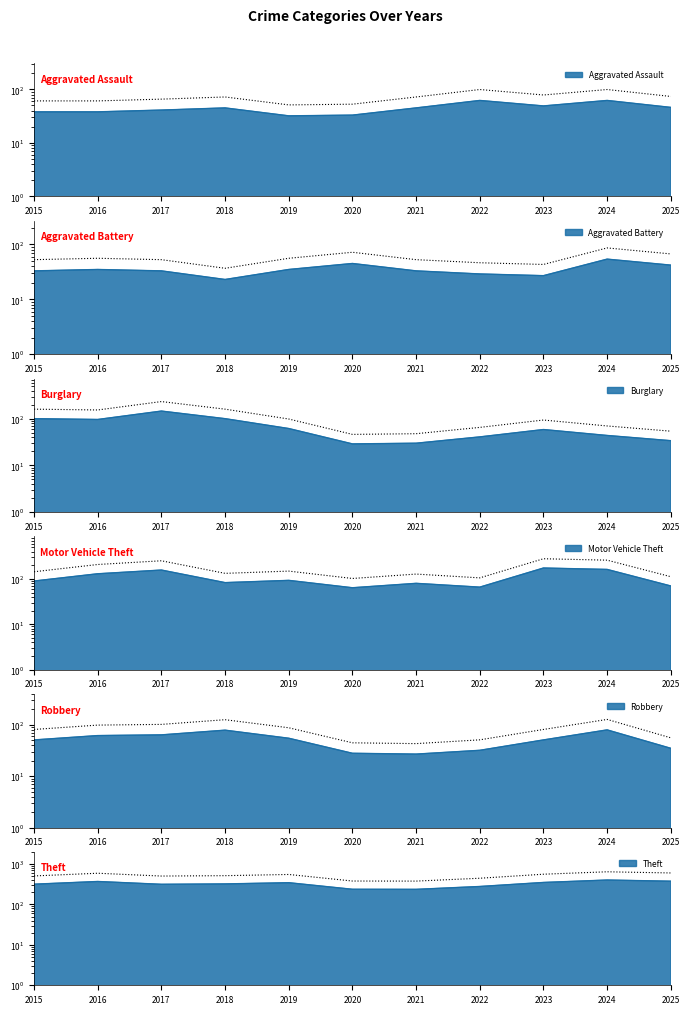

In Burglary, how many points are lower than both neighbors (excluding endpoints)?

2